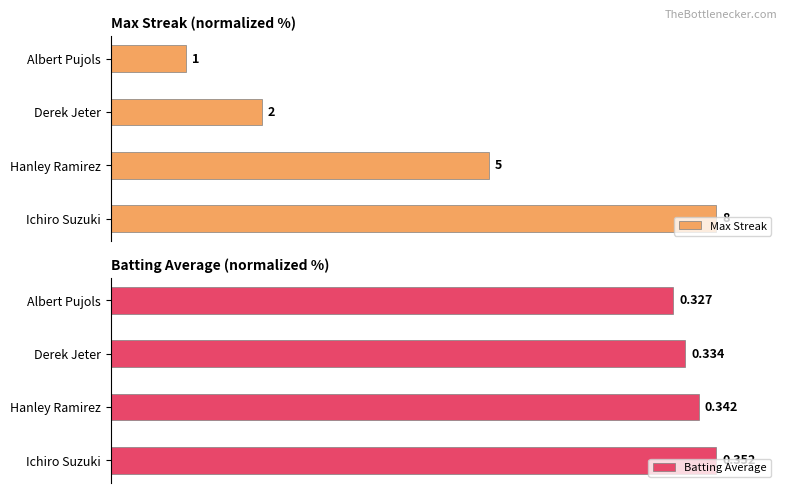

Reading left to right, what are all the values shown in this chart?

Max Streak: 100.0	62.5	25.0	12.5
Batting Average: 100.0	97.2	94.9	92.9